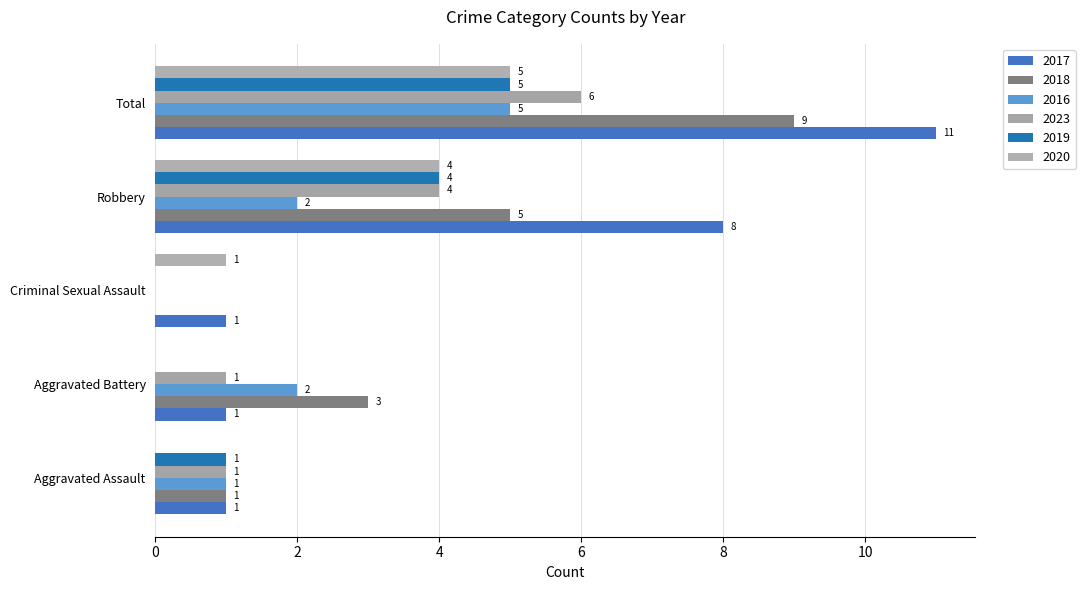

What is the label of the 2nd bar from the right?

Robbery